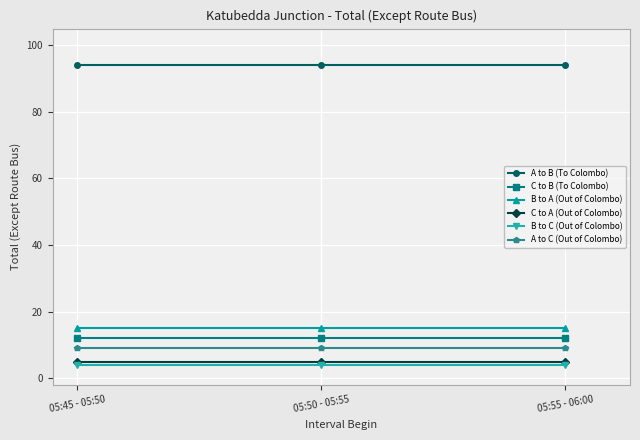

List the series in order of their peak value, lowest first.

B to C (Out of Colombo), C to A (Out of Colombo), A to C (Out of Colombo), C to B (To Colombo), B to A (Out of Colombo), A to B (To Colombo)